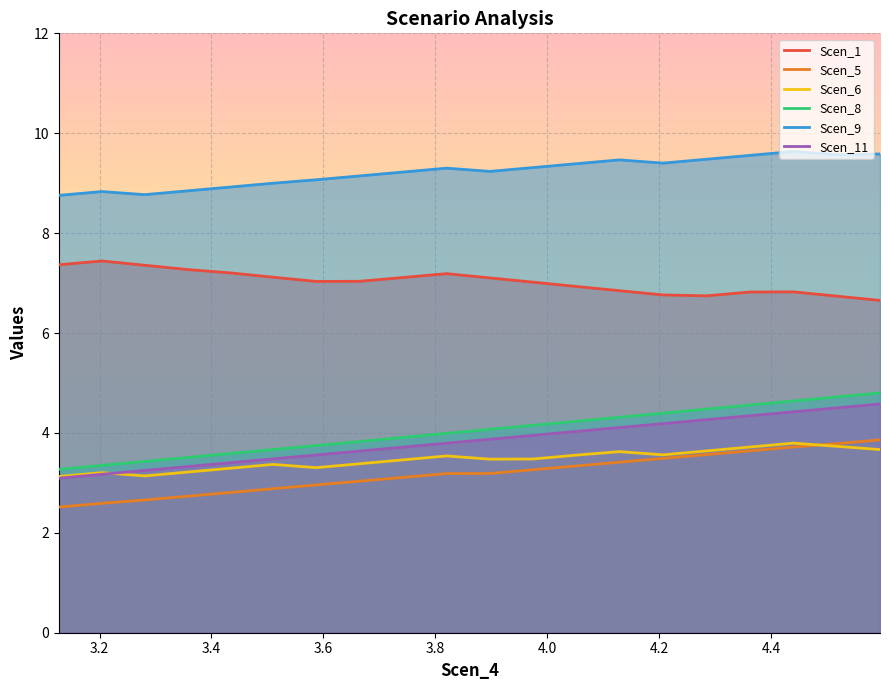

What is the maximum value for Scen_9?

9.6